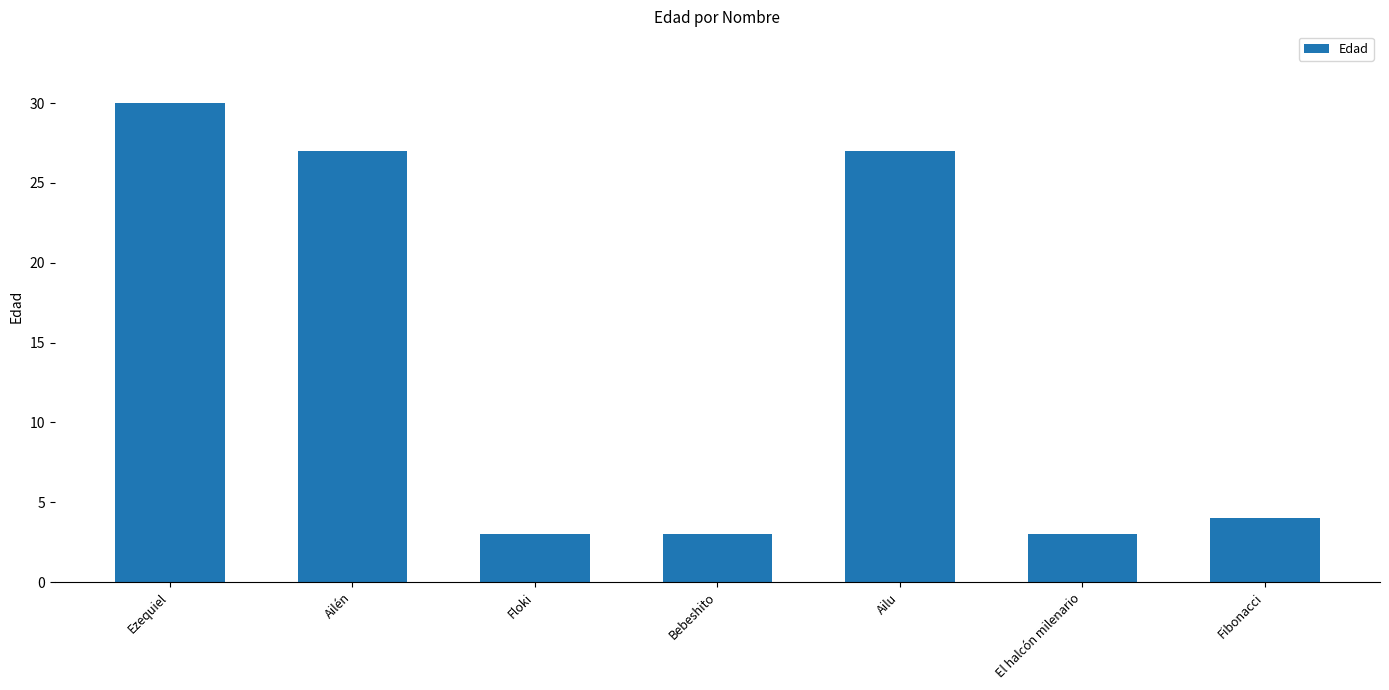

How many distinct data groups are displayed?

1